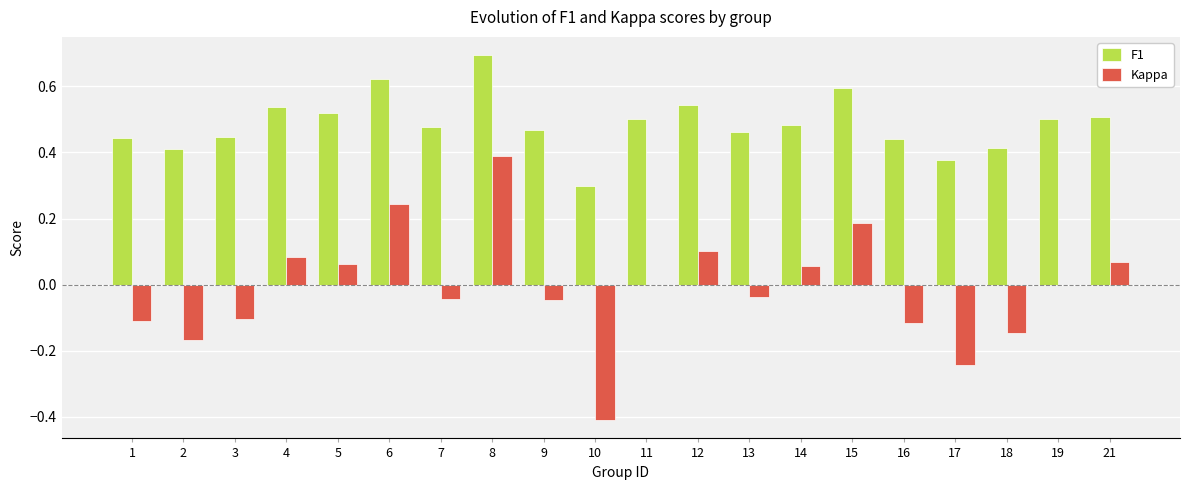

Which series has the largest total across all categories?

F1